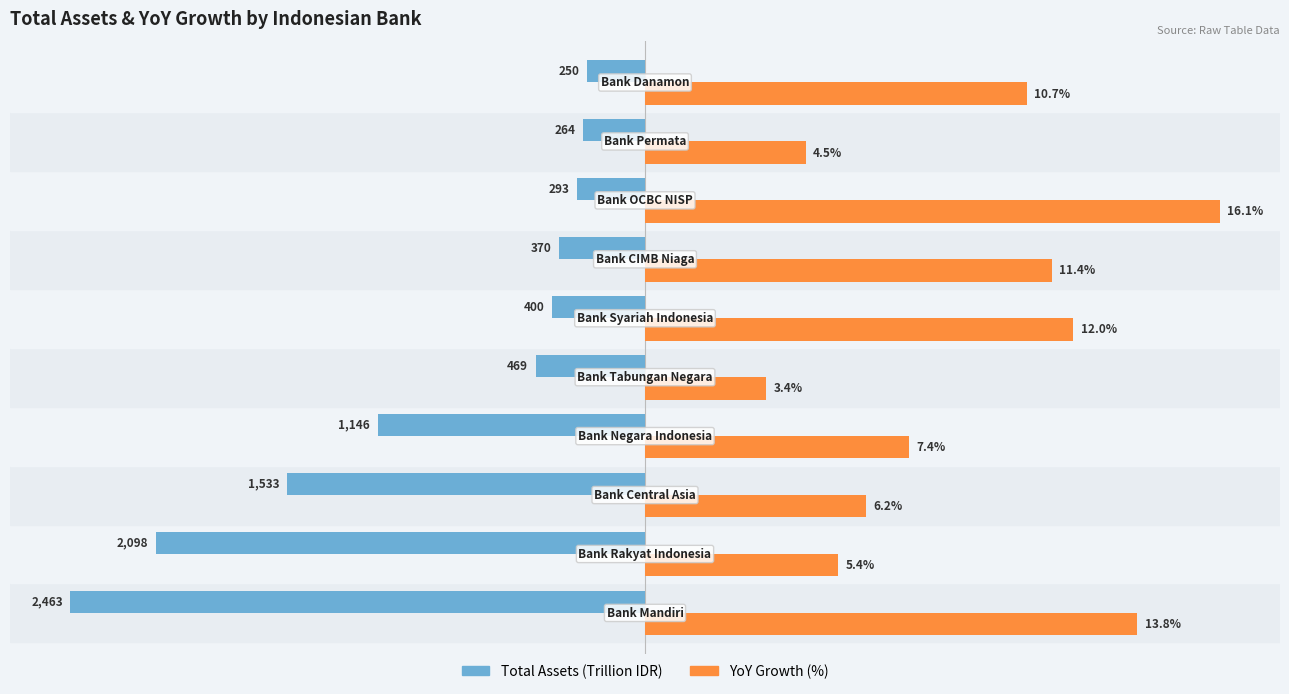

What are all the series names shown in the legend?

Total Assets (Trillion IDR), YoY Growth (%)